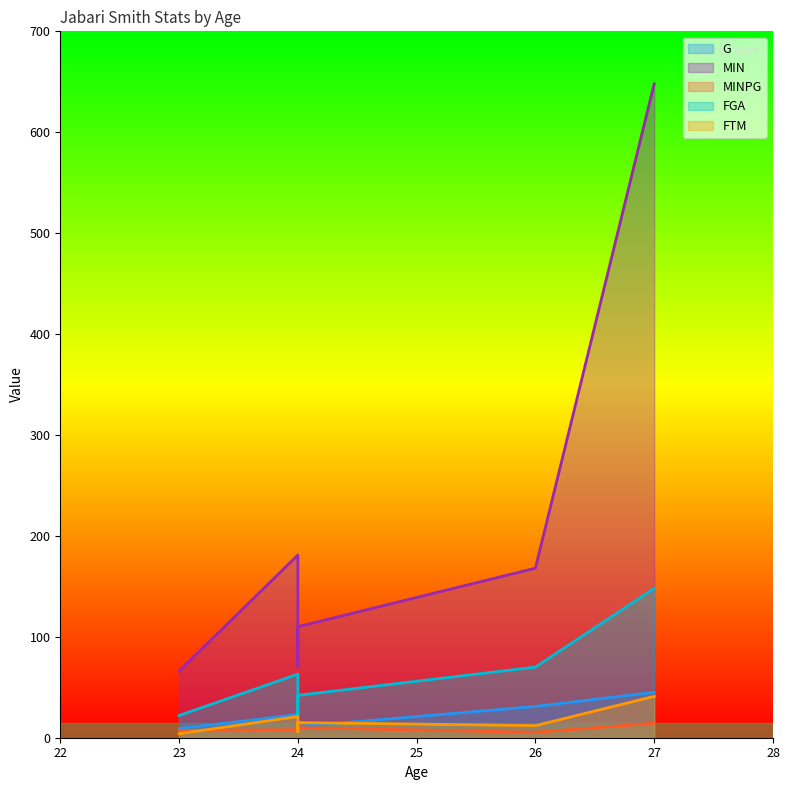

Which series changed the most between 24 and 26?

MIN